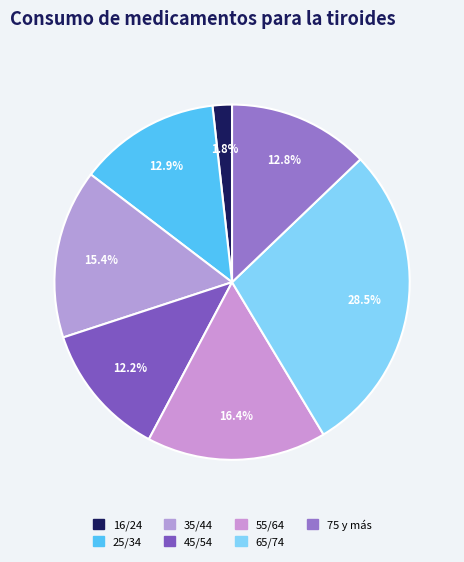

How many segments does this pie chart have?

7